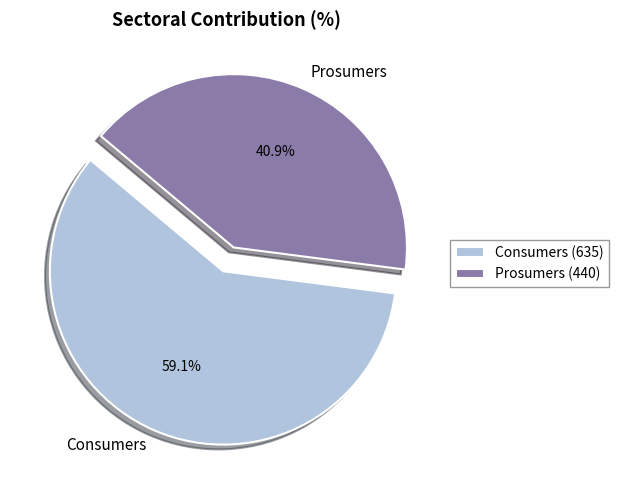

Is it true that Consumers is 59% of the pie?

True